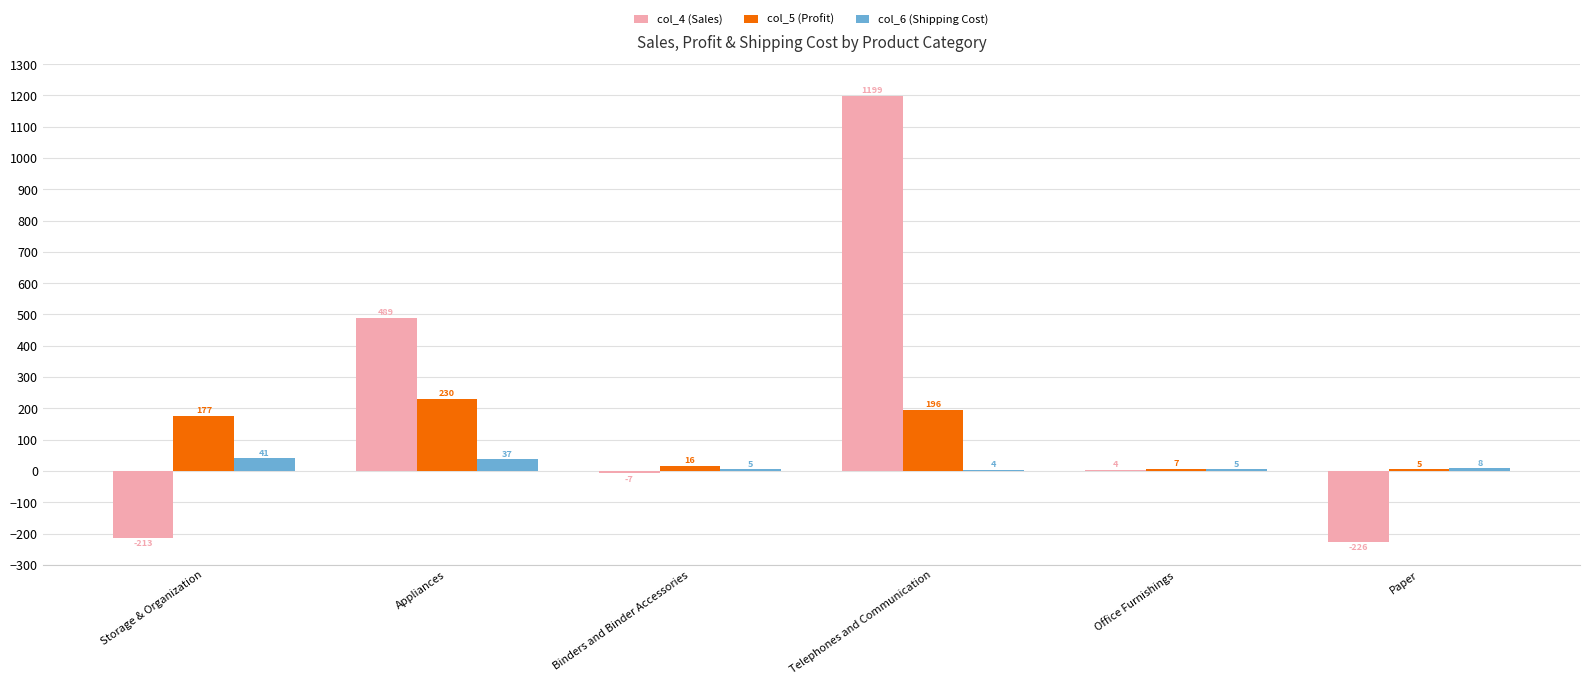

How many values in the col_5 (Profit) series exceed 176?

3